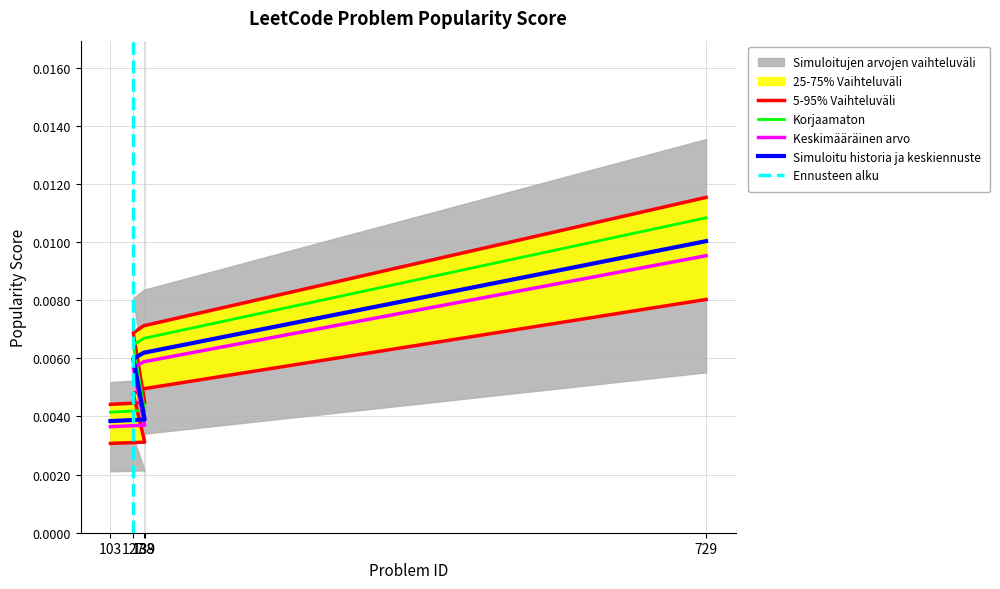

The chart shows a value of 0.0 at 729. True or false?

False